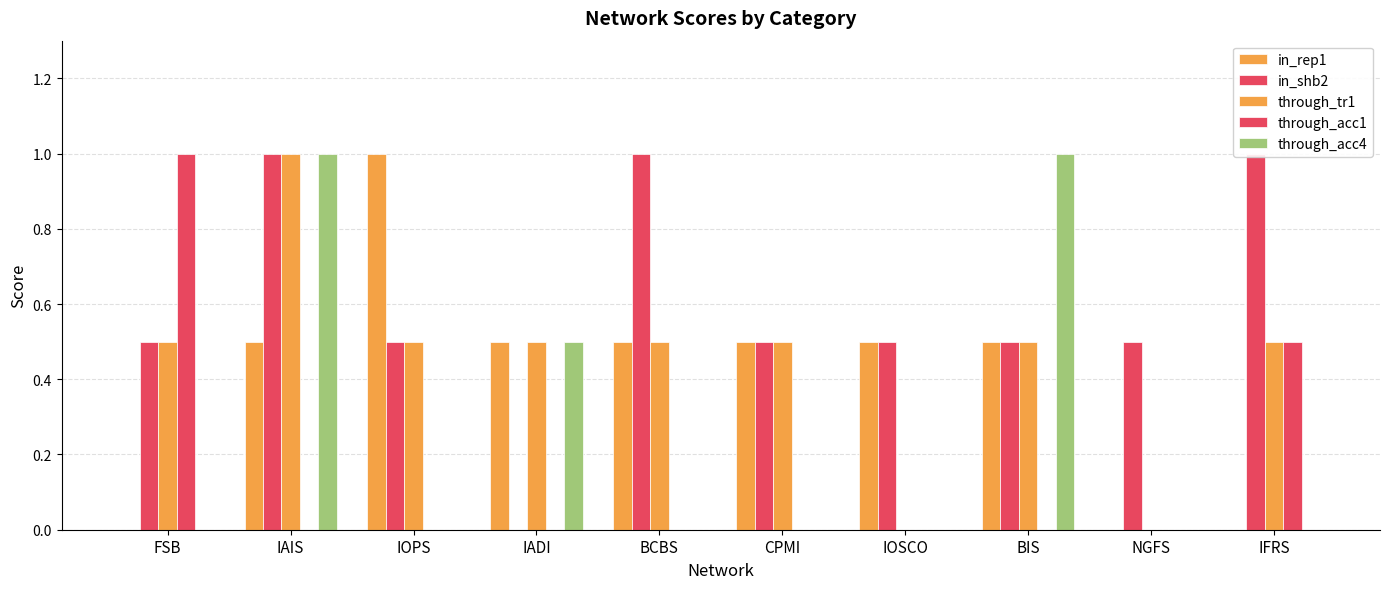

Is the value of in_rep1 at BIS greater than the value of through_acc4 at BCBS?

Yes